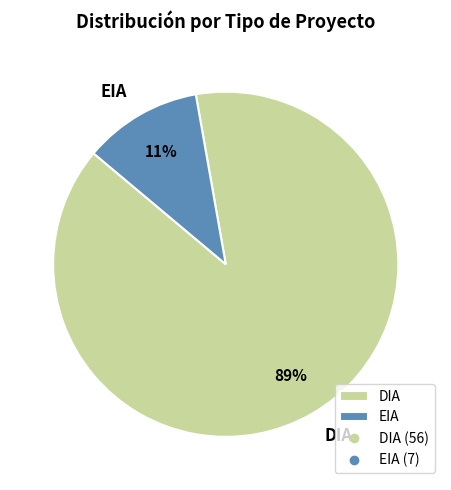

Which category has the biggest portion of the pie?

DIA